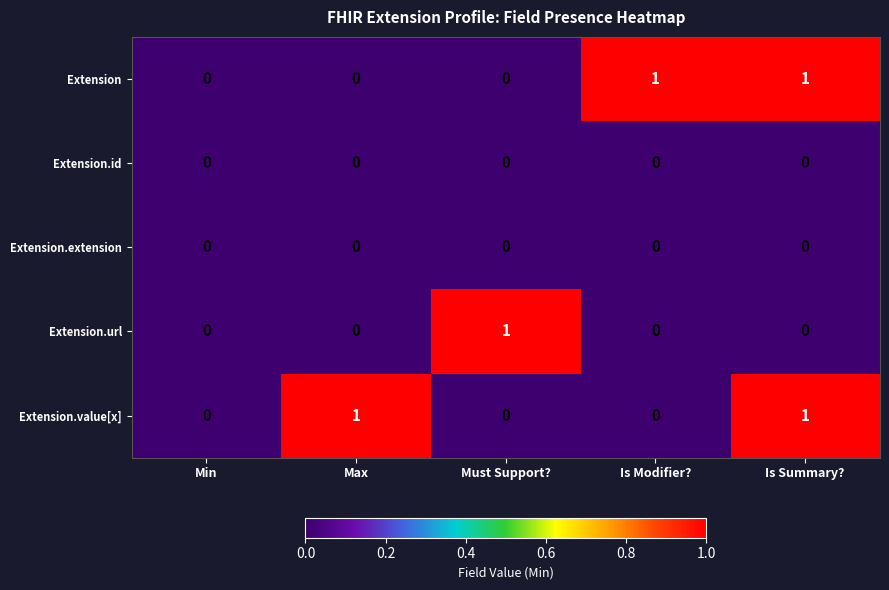

True or false: Extension has a value of 0 at Max.

True